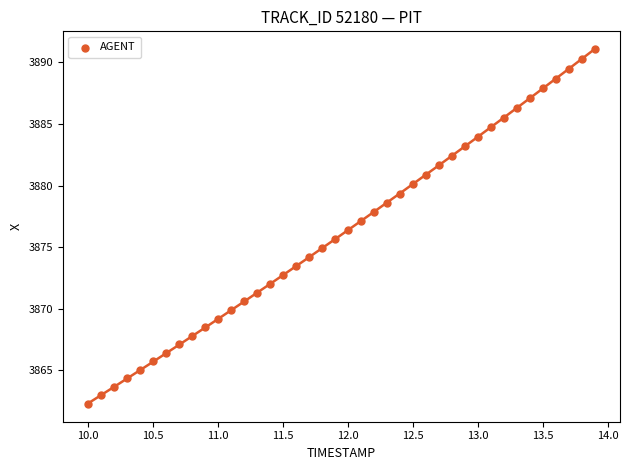

What is the range of X values (max minus min)?

3.9